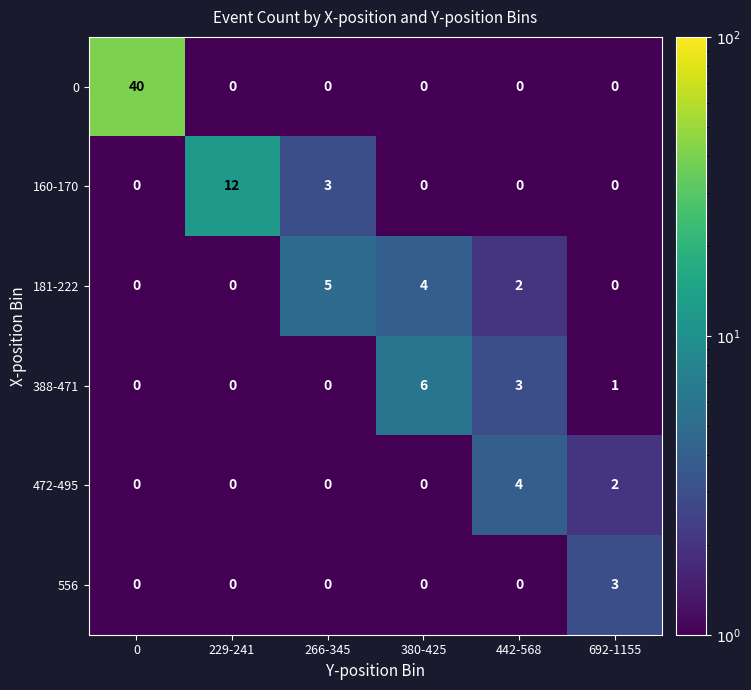

Which series changed the most between 229-241 and 442-568?

160-170